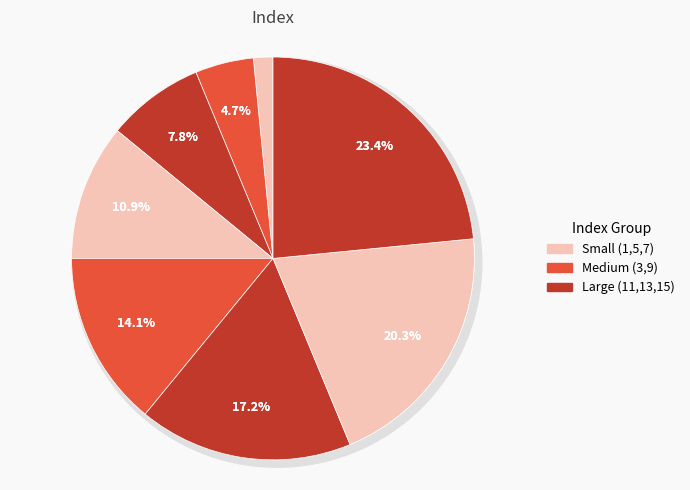

How many segments does this pie chart have?

8